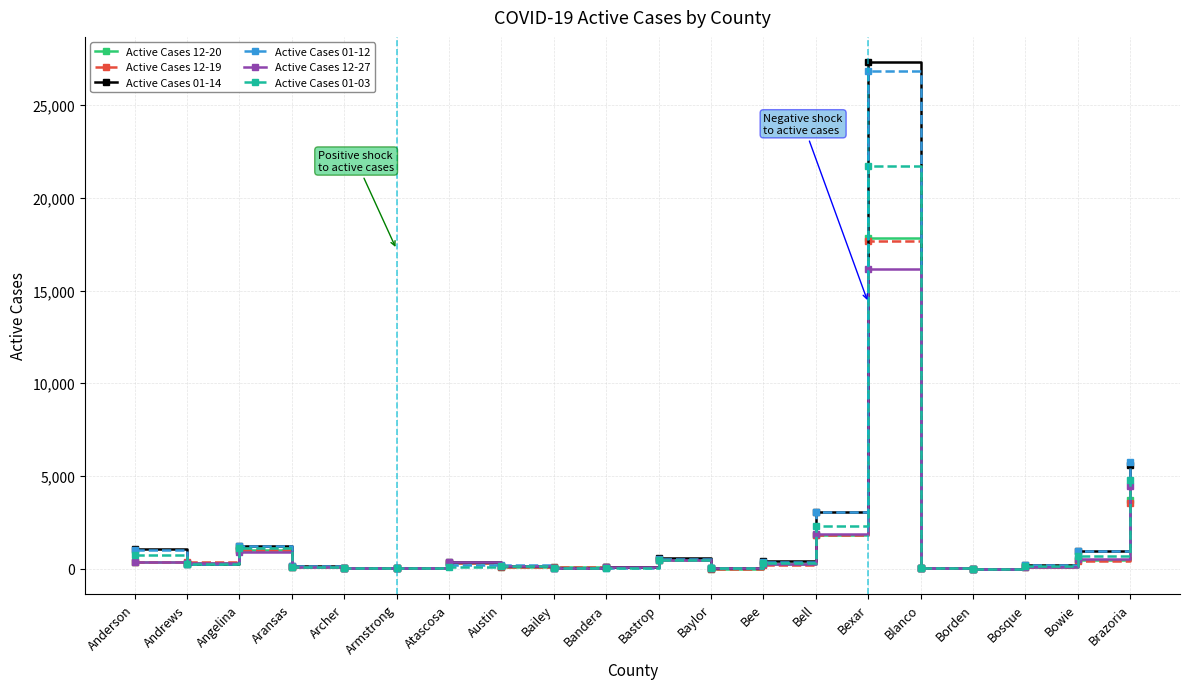

Where is the first local minimum for Active Cases 01-14?

Andrews